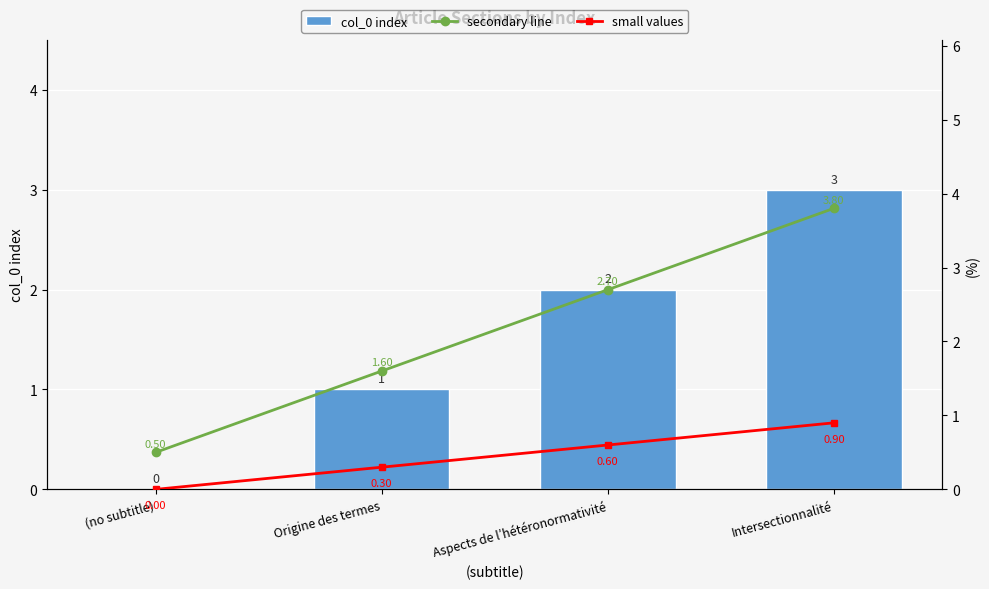

What is the average value of the col_0 index series?

1.5